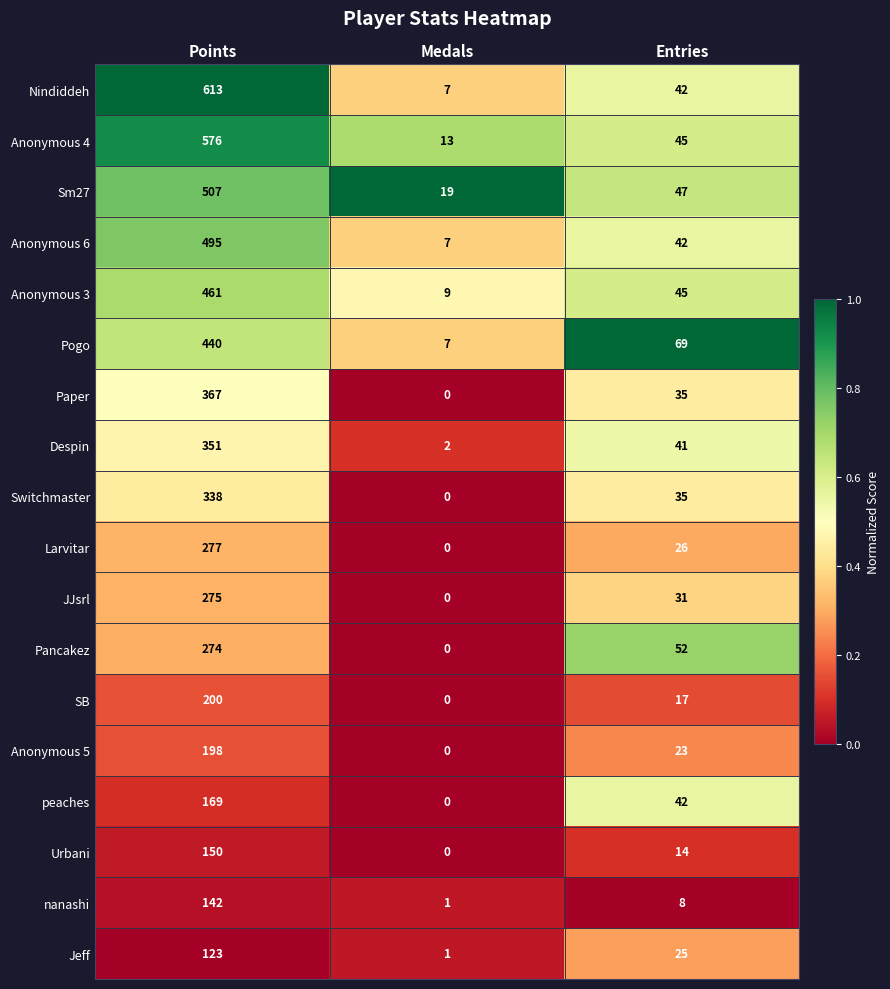

What is the difference between the second highest and minimum values in the JJsrl series?

31